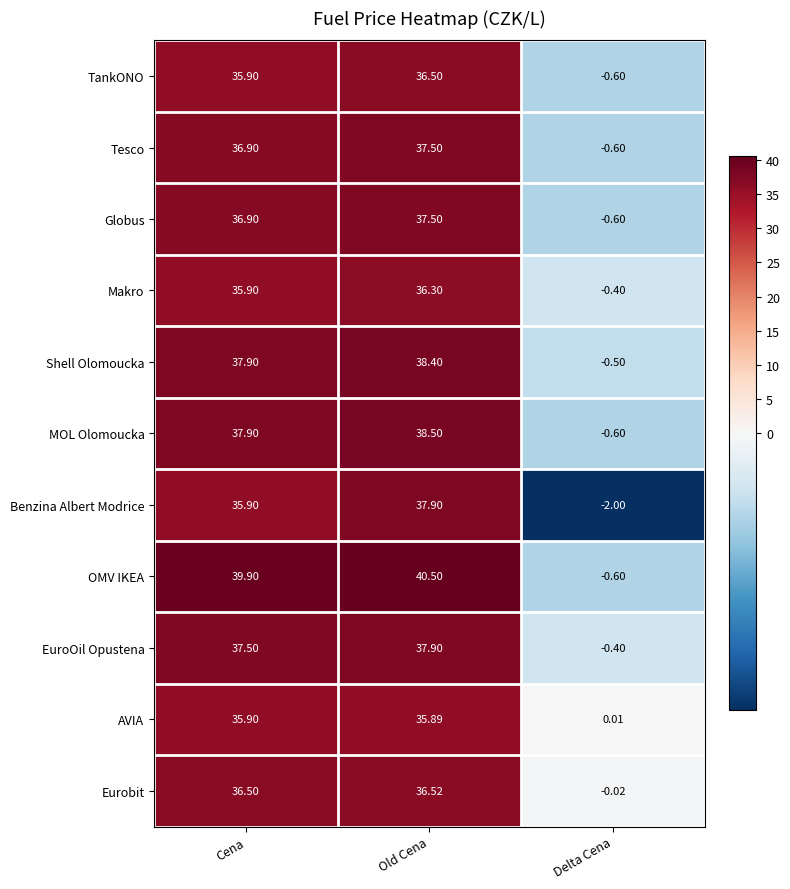

Where does the TankONO series first go above 35?

Cena